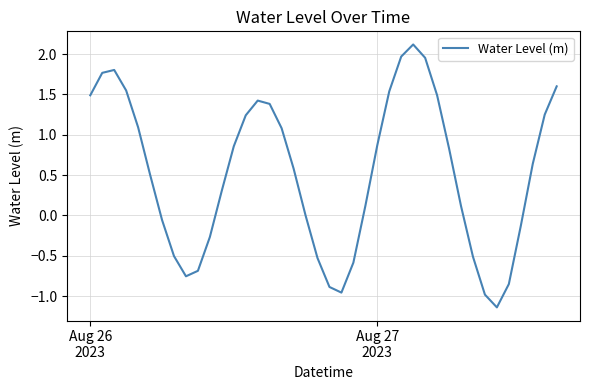

What is the maximum value shown in the chart?

2.1